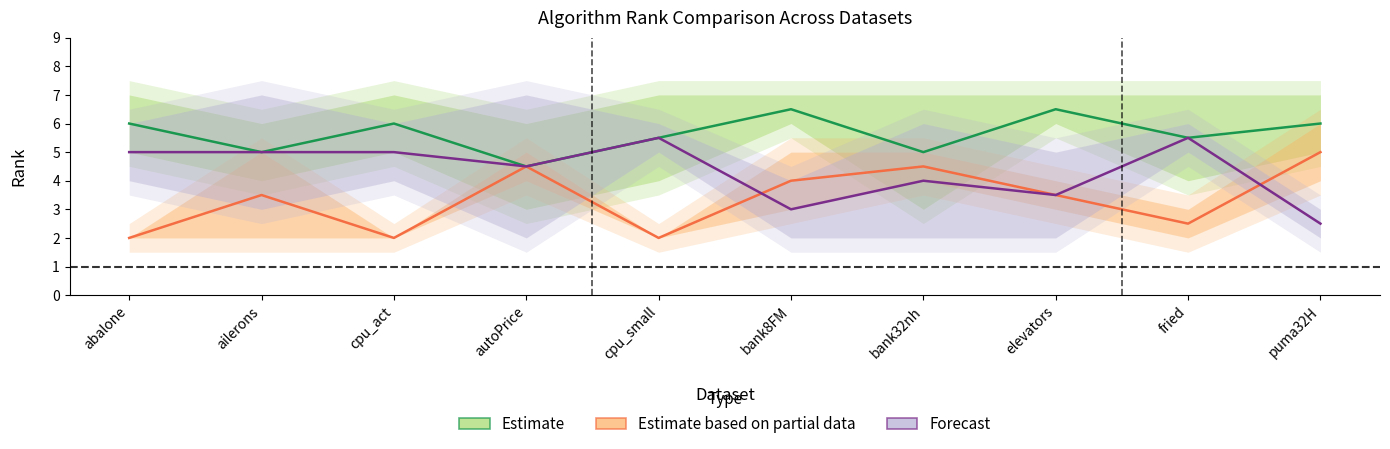

What is the label of the 2nd point from the left?

ailerons